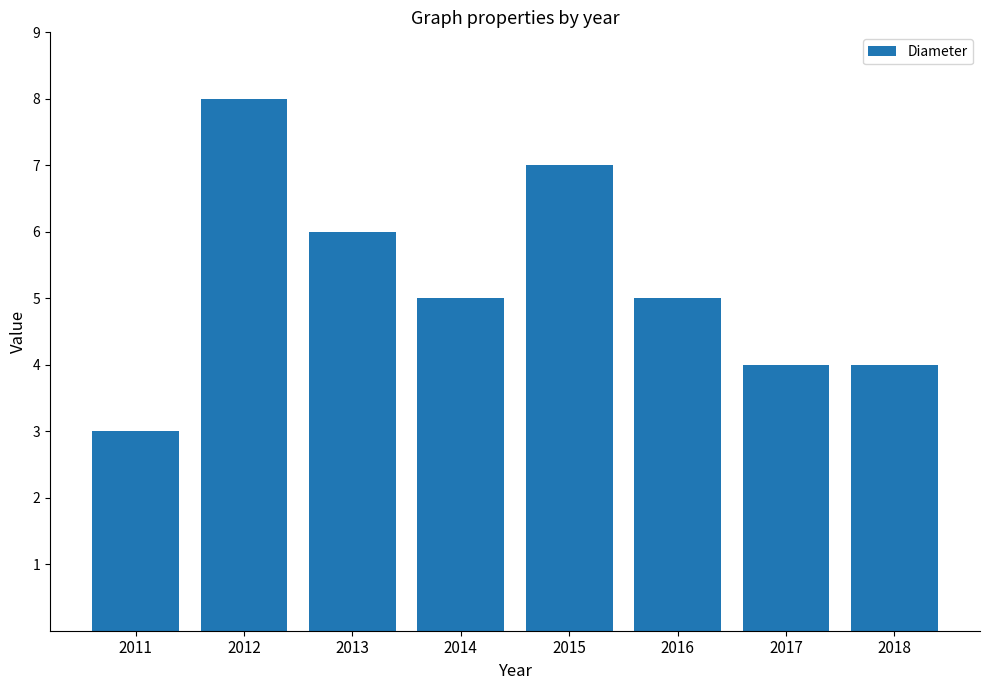

What is the approximate value at 2016?

5